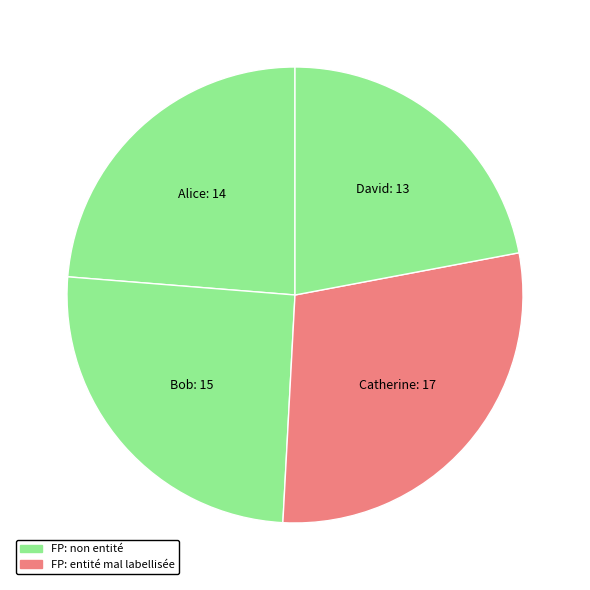

Do David and Alice together represent more than half of the pie?

No